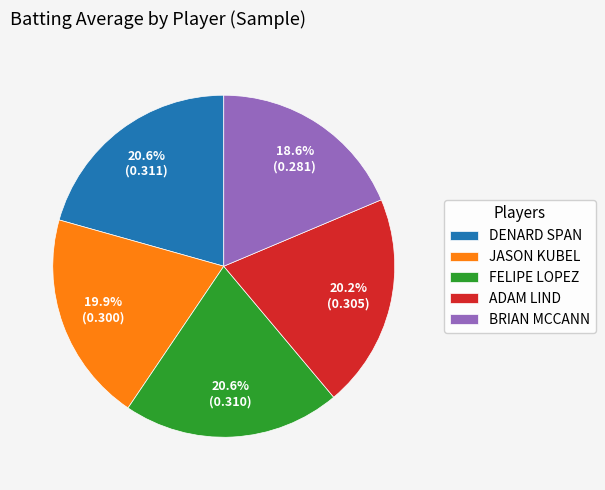

Does any single category account for the majority?

No